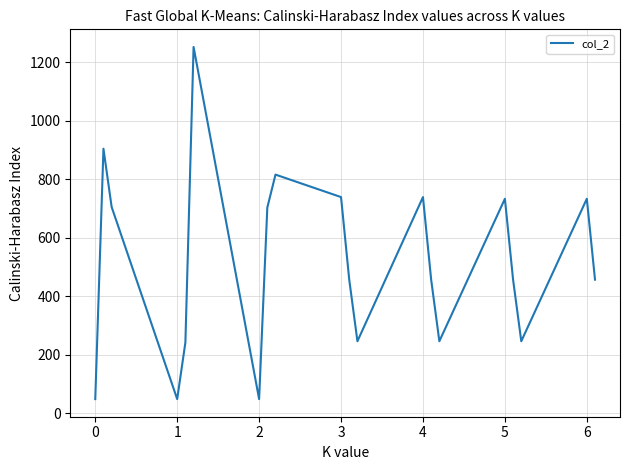

Count the number of data series in this chart.

1